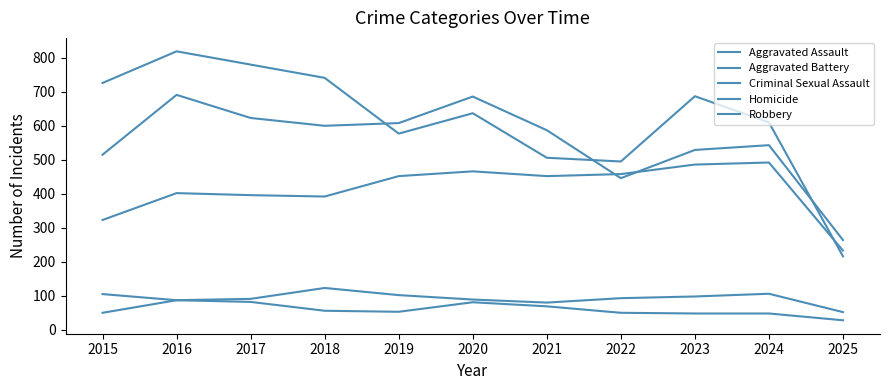

What is the value of the Homicide point at the 1st from the left?

50